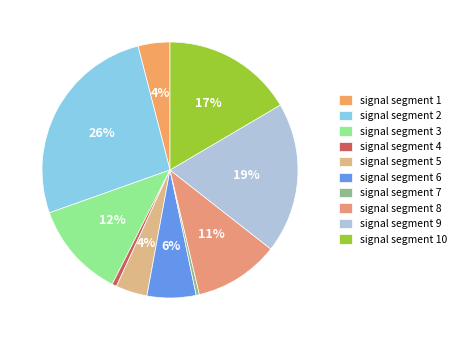

What is the total percentage of signal segment 3 and signal segment 10?

28.6%